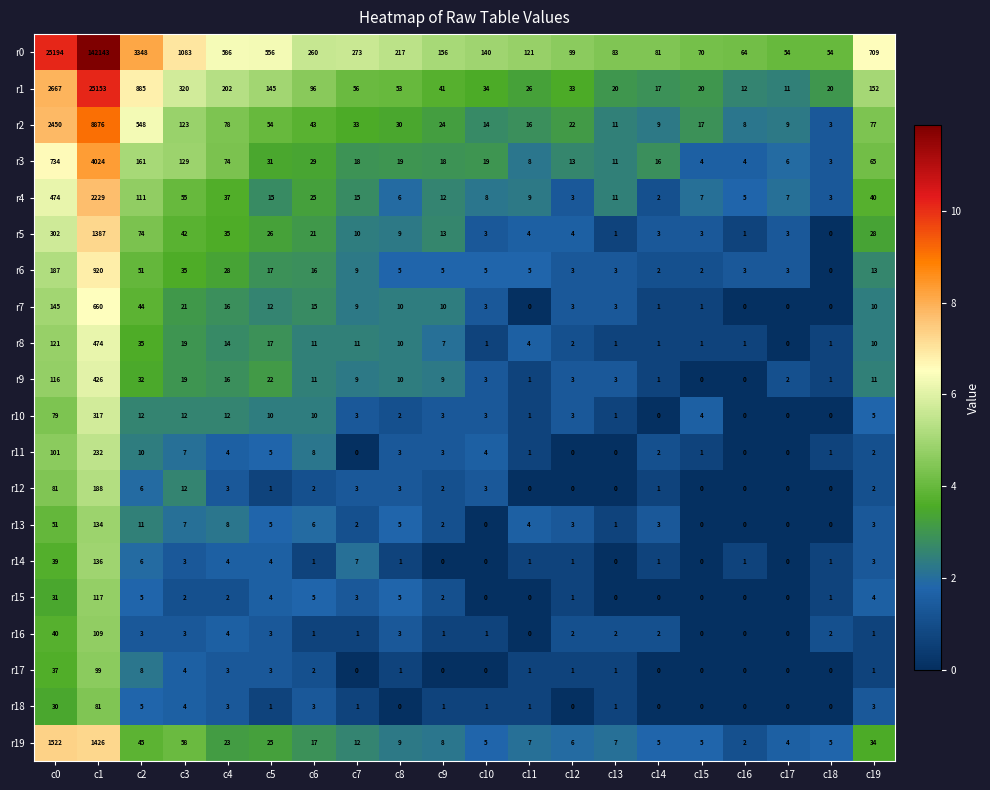

The value of r10 at c7 is 3. True or false?

True